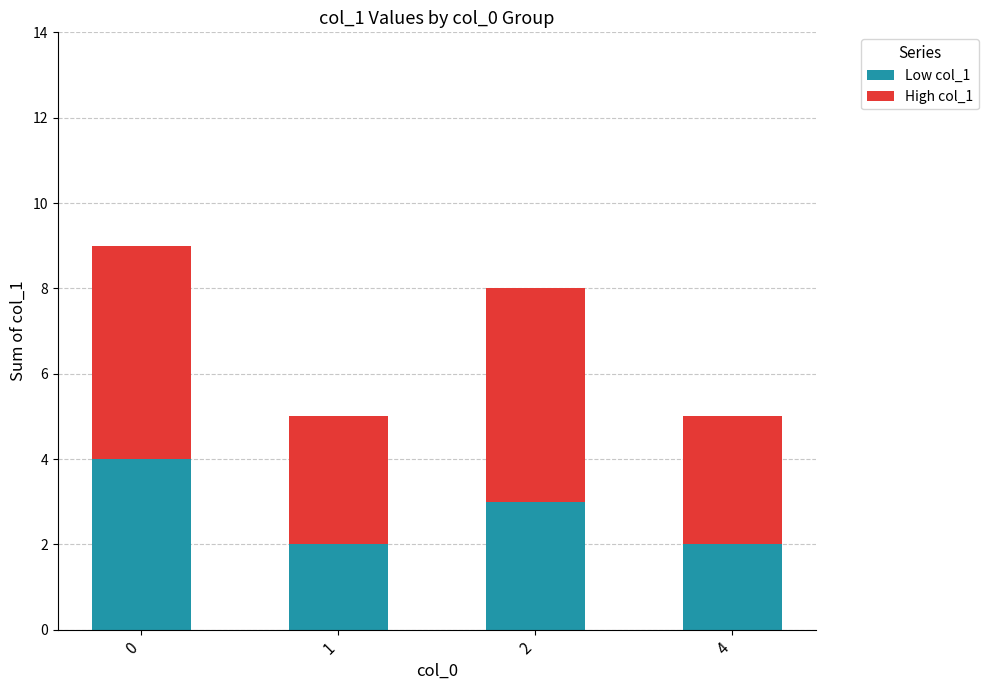

What is the highest value of the Low col_1 series?

4